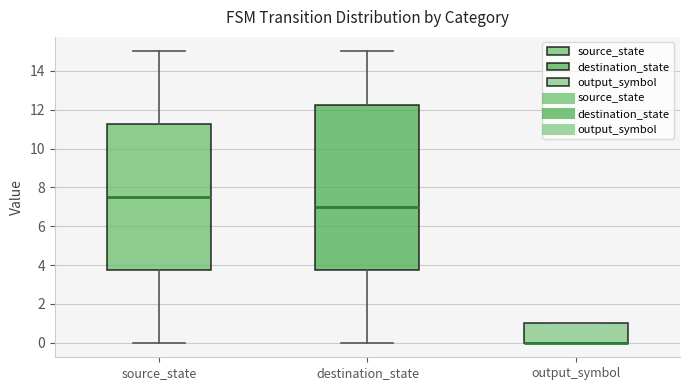

Where does the lower whisker of the box for destination_state end on the y-axis? The values are not printed on the chart, so give them approximately, as read against the axis.

0.0